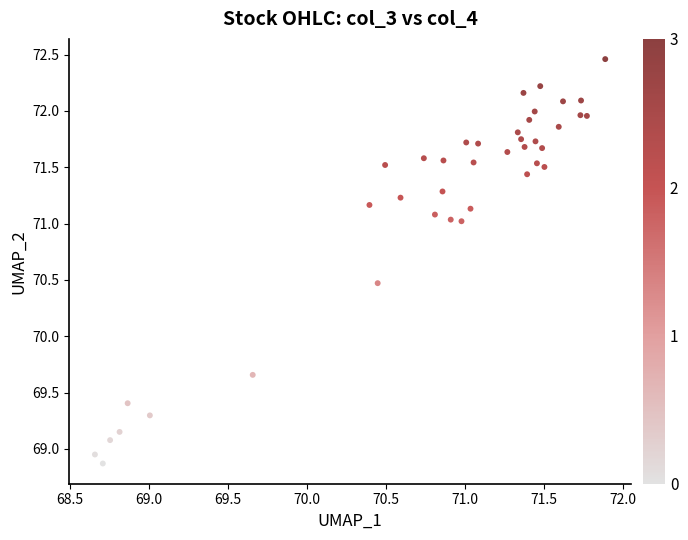

What is the range of Y values (max minus min)?

3.6